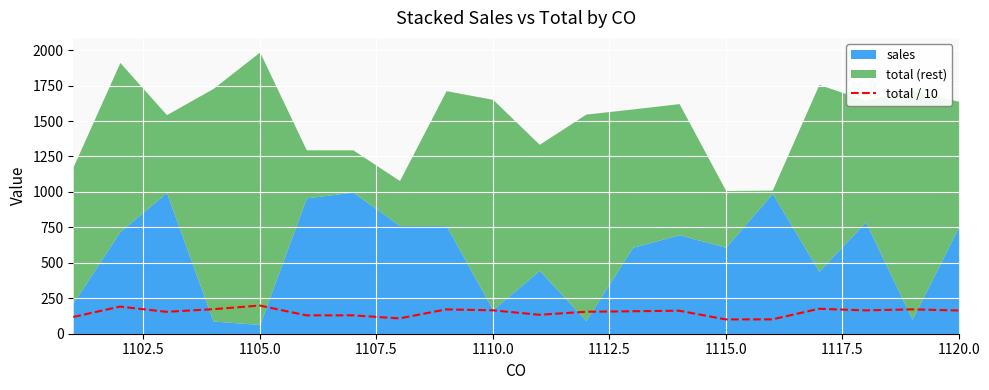

What is the average value?

151.4